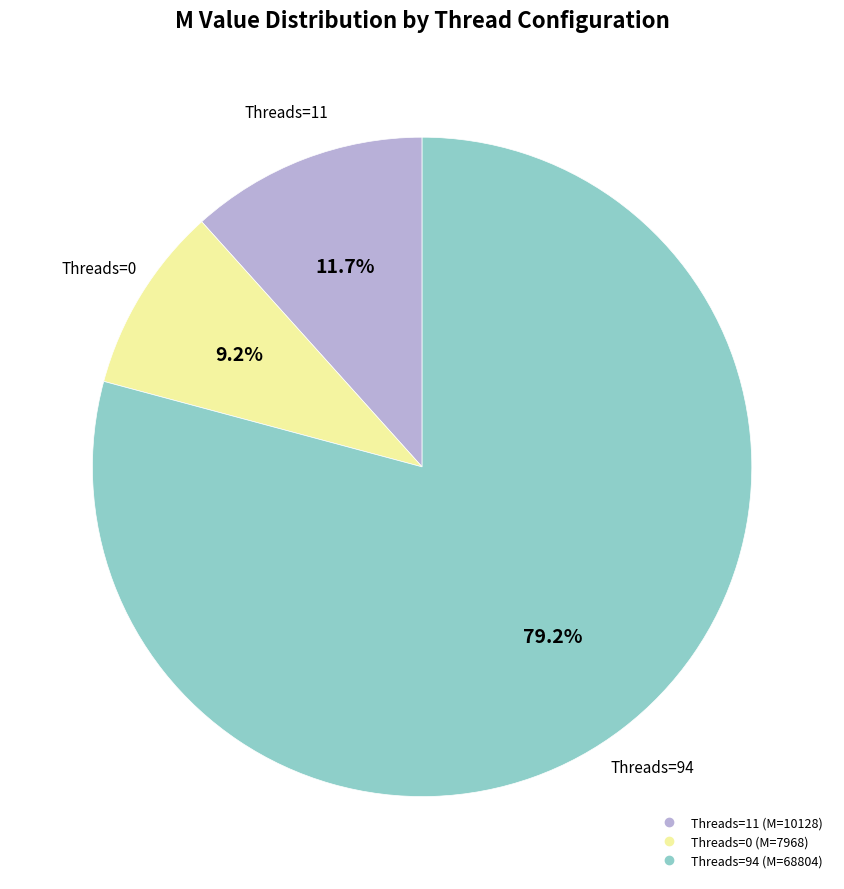

To the nearest percent, what is the difference between the largest and smallest slice percentages?

70%